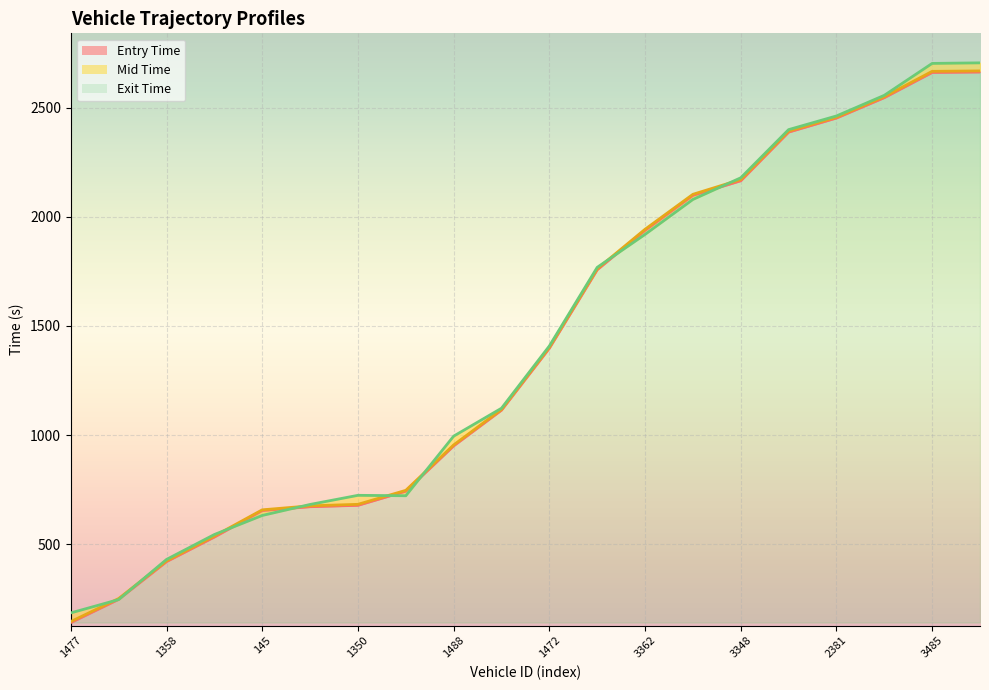

At how many categories does at least one series exceed 346?

18